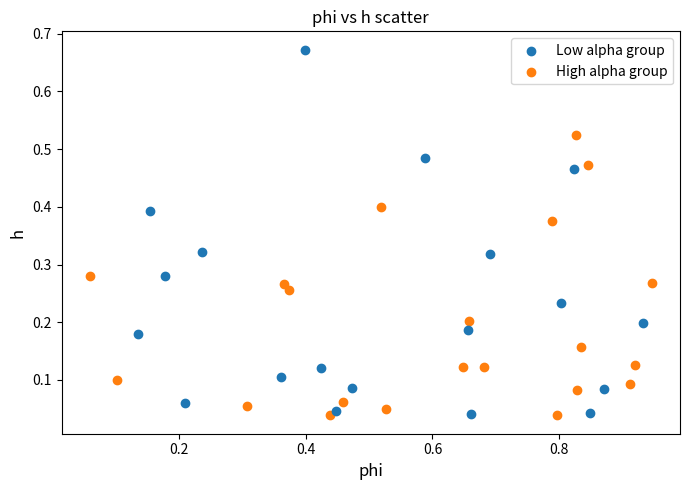

Which series has the widest spread of Y values?

Low alpha group